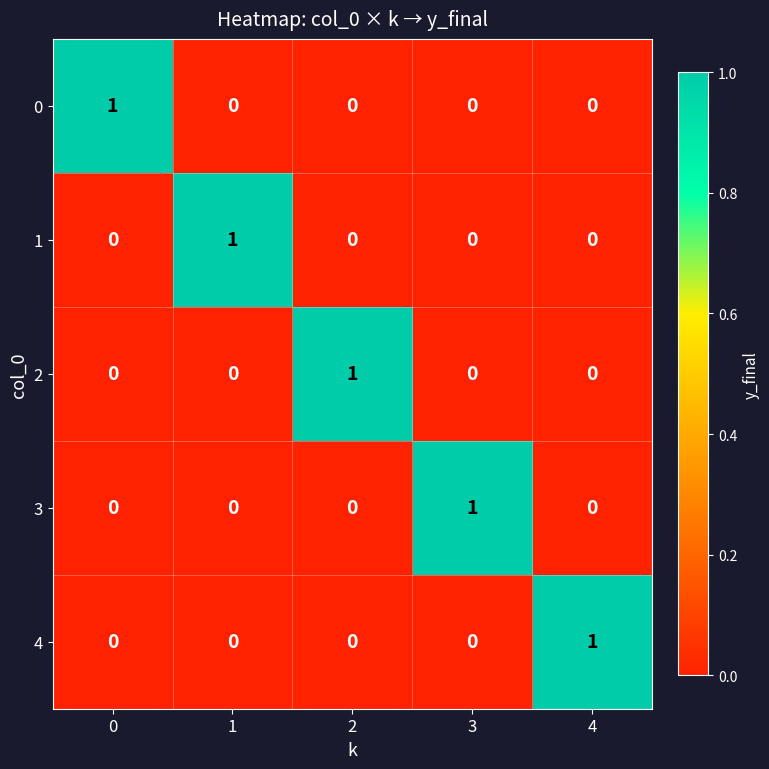

How many 3 values are between 0 and 1?

5